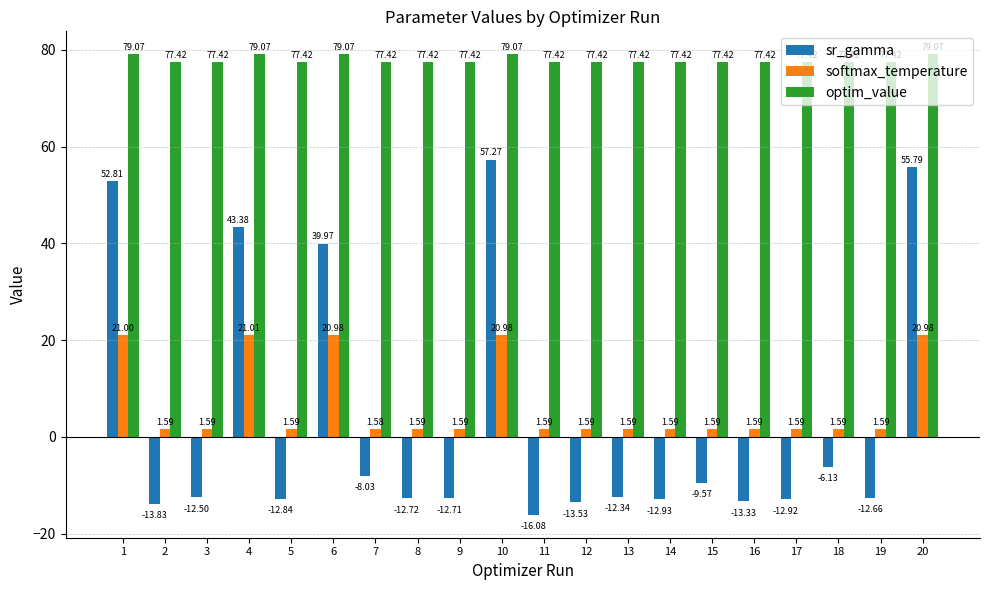

What is the minimum value for optim_value?

77.4